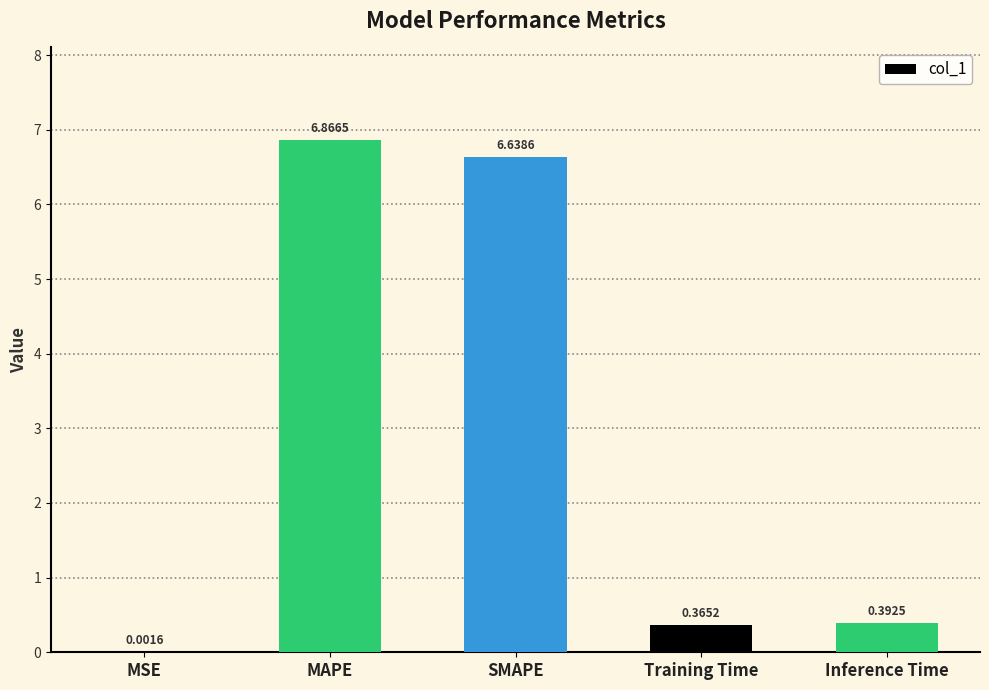

Which has a higher value, SMAPE or Inference Time?

SMAPE